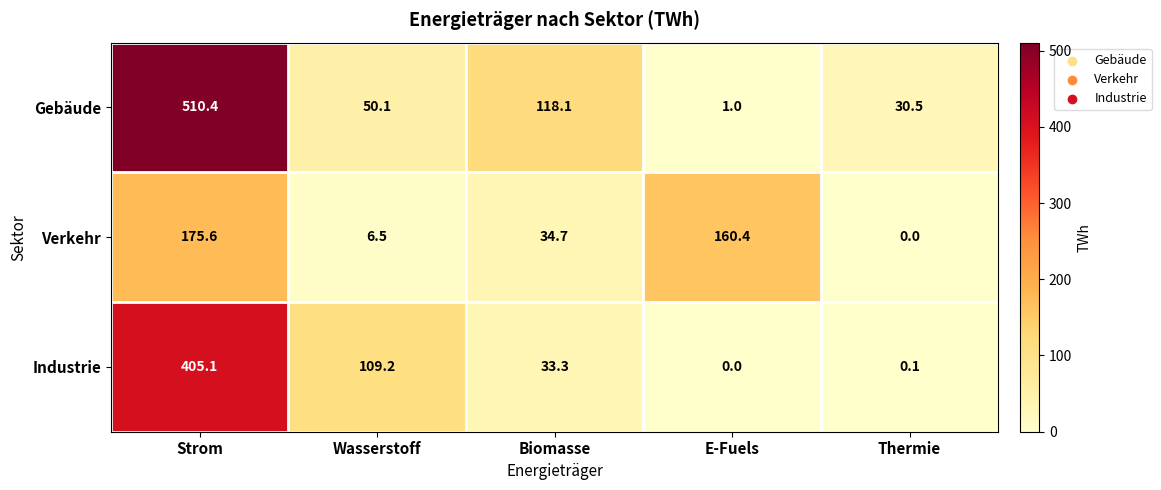

List the series in order of their peak value, lowest first.

Verkehr, Industrie, Gebäude